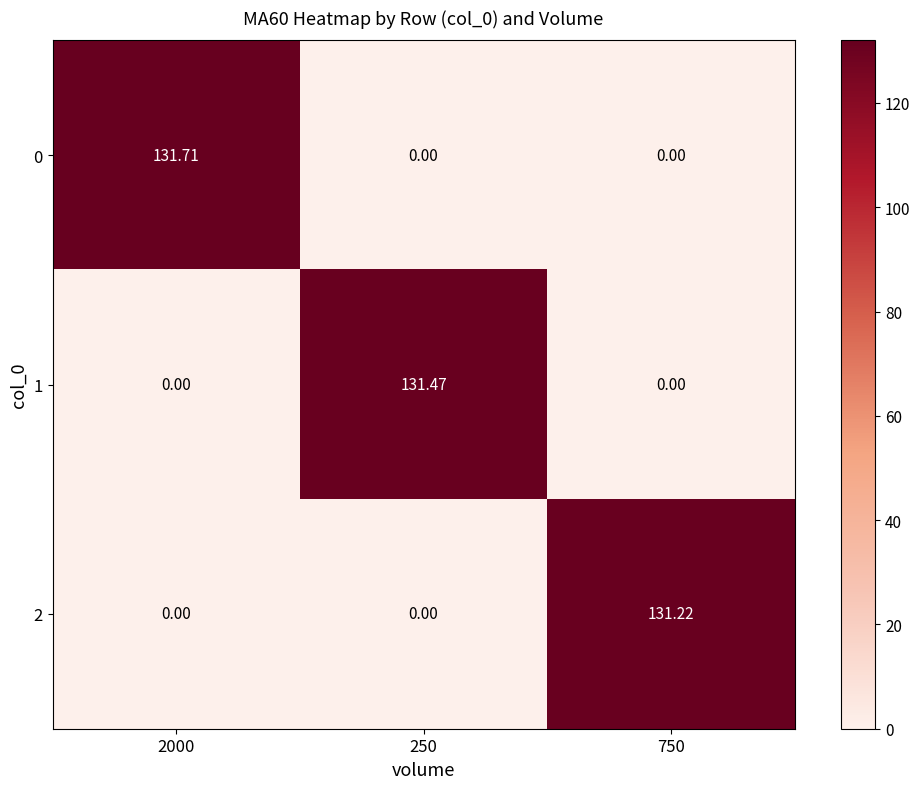

Is the value of 1 at 250 greater than the value of 2 at 250?

Yes